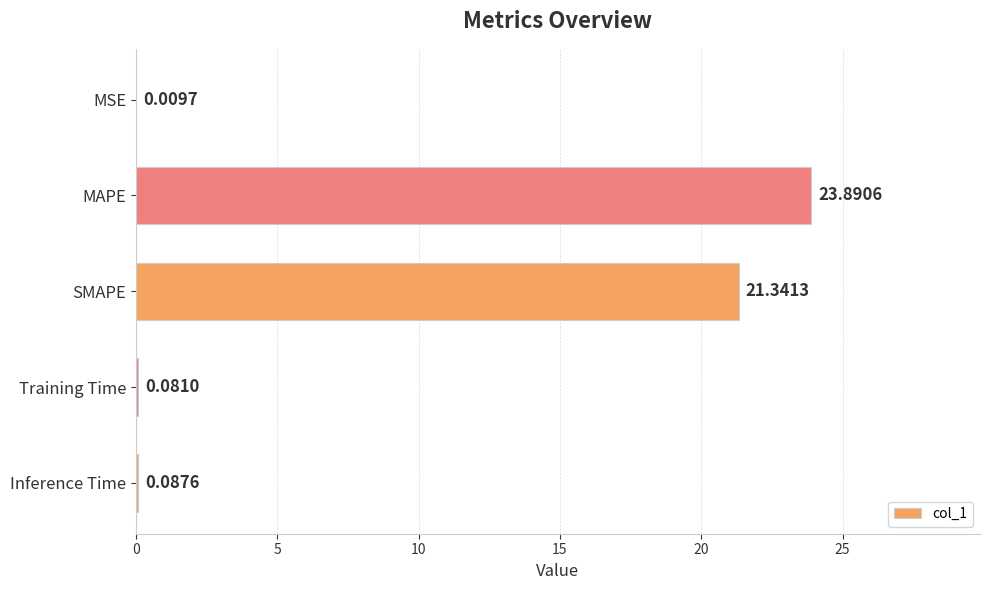

What is the change in value from MSE to Inference Time?

+0.1